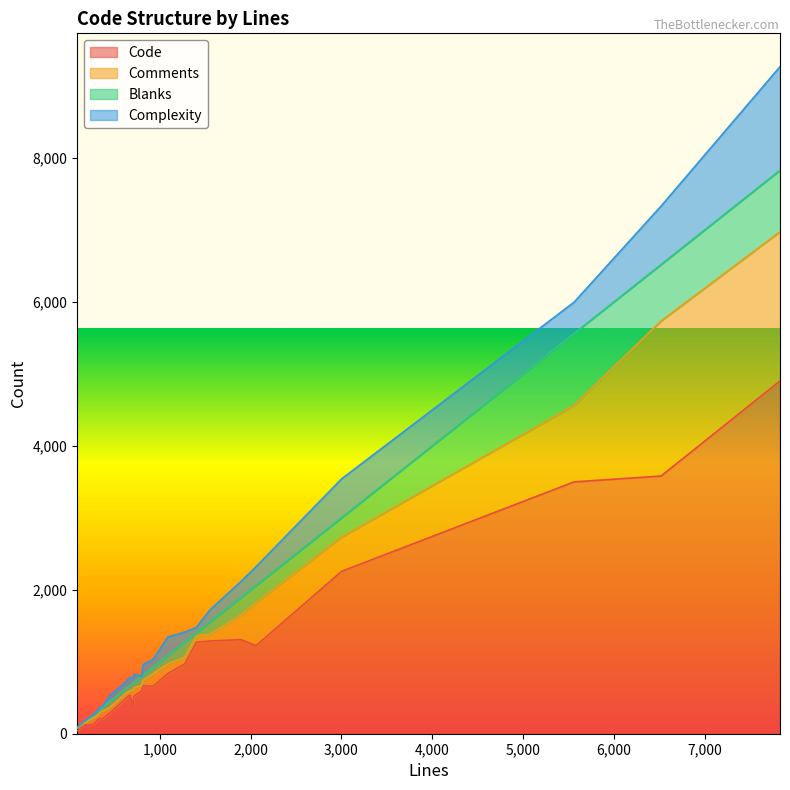

How many data points in Complexity are less than 96?

14